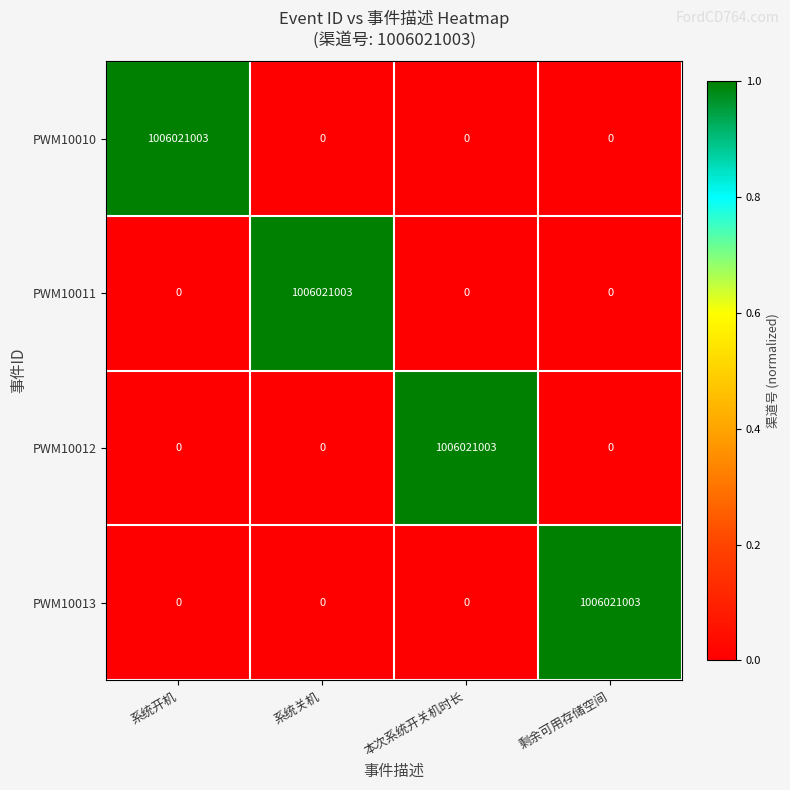

The value of PWM10013 at 系统开机 is -651871370. True or false?

False